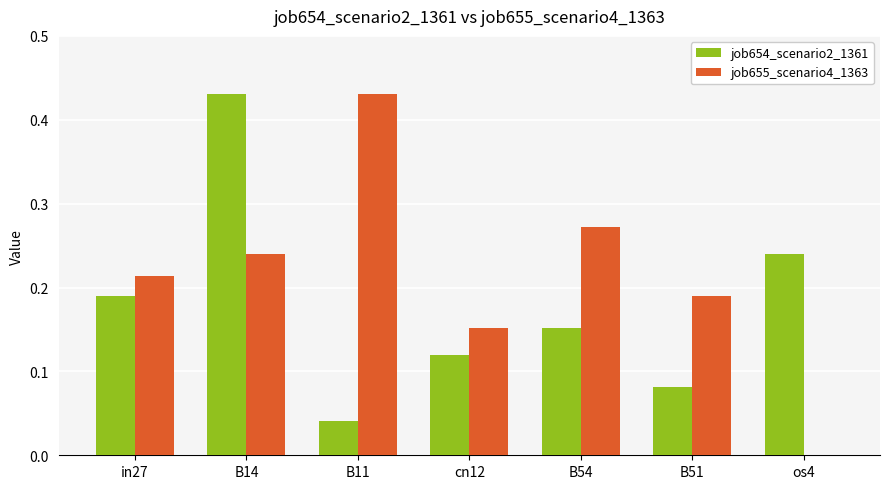

At which label does job655_scenario4_1363 reach its peak?

B11